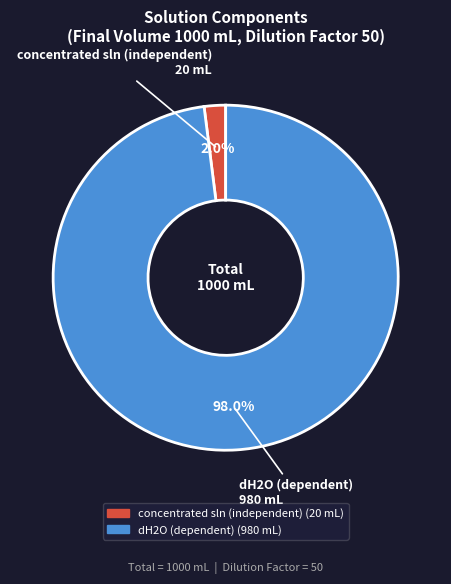

Which category has the smallest portion of the pie?

concentrated sln (independent)